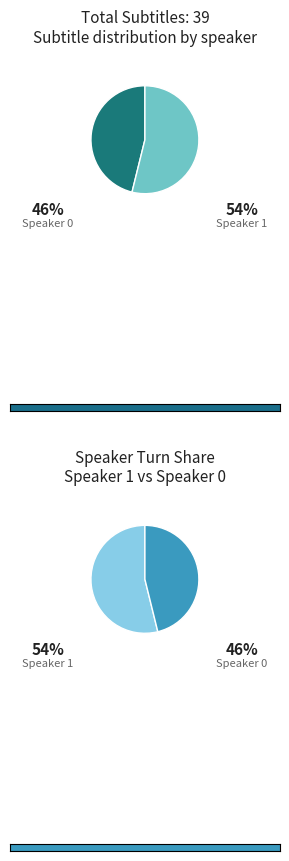

Is there a majority slice in this chart?

Yes